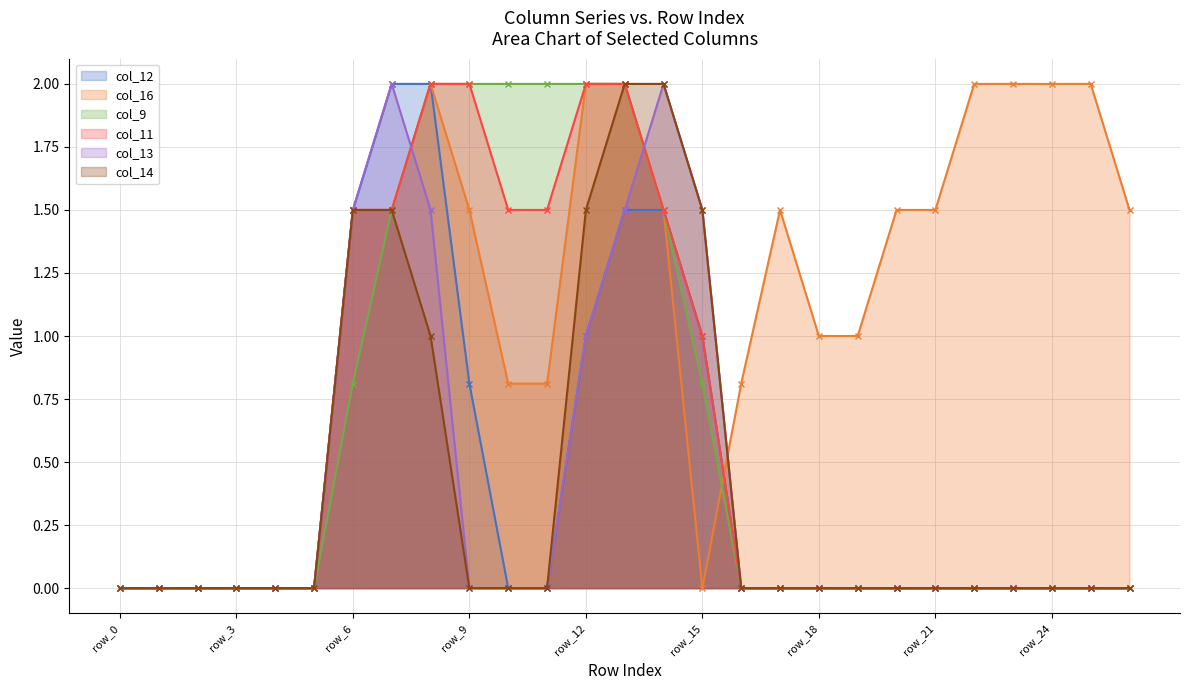

Between row_23 and row_15, which is larger?

row_15